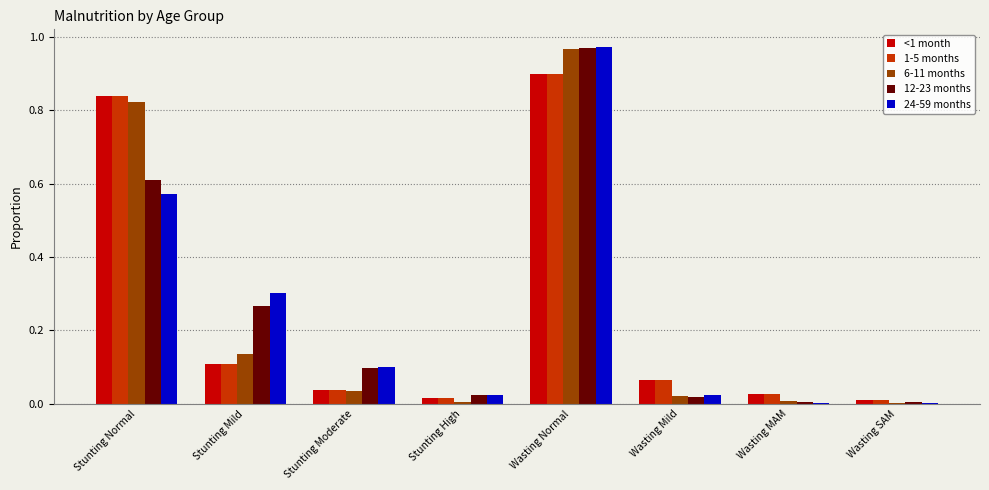

At which category is the sum across all series the highest?

Wasting Normal